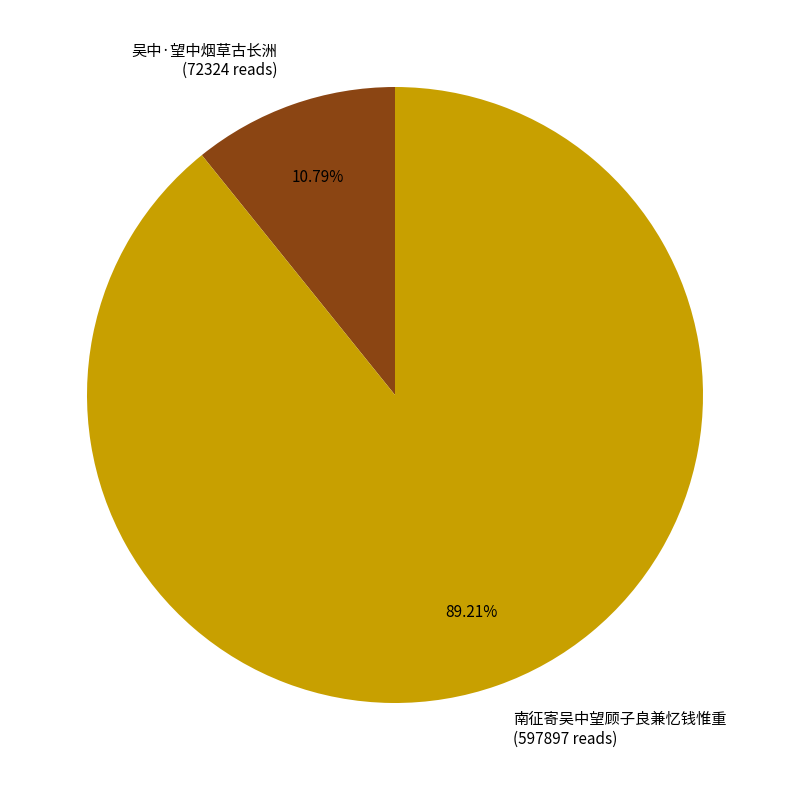

To the nearest percent, what is the difference between the 吴中·望中烟草古长洲 and 南征寄吴中望顾子良兼忆钱惟重 slice percentages?

78%